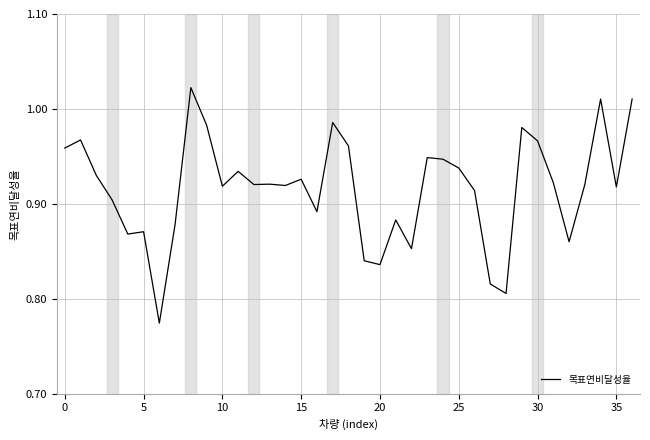

Is this an area chart (filled region under the line)?

No